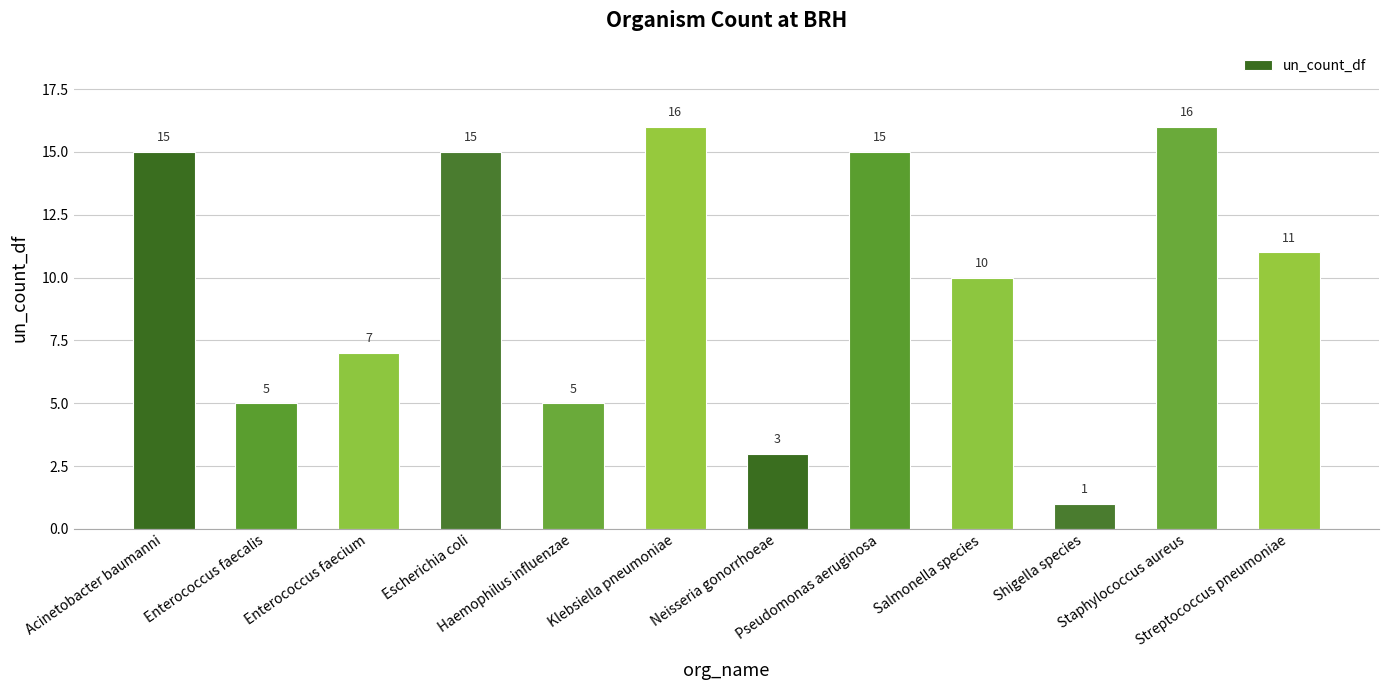

What is the maximum value shown in the chart?

16